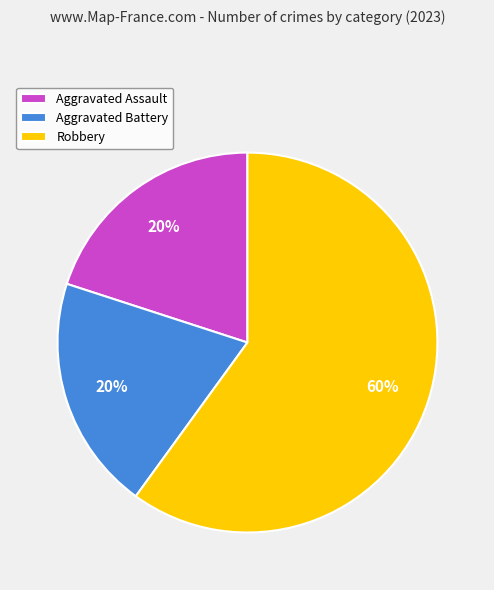

Does Aggravated Assault account for over 50% of the chart?

No